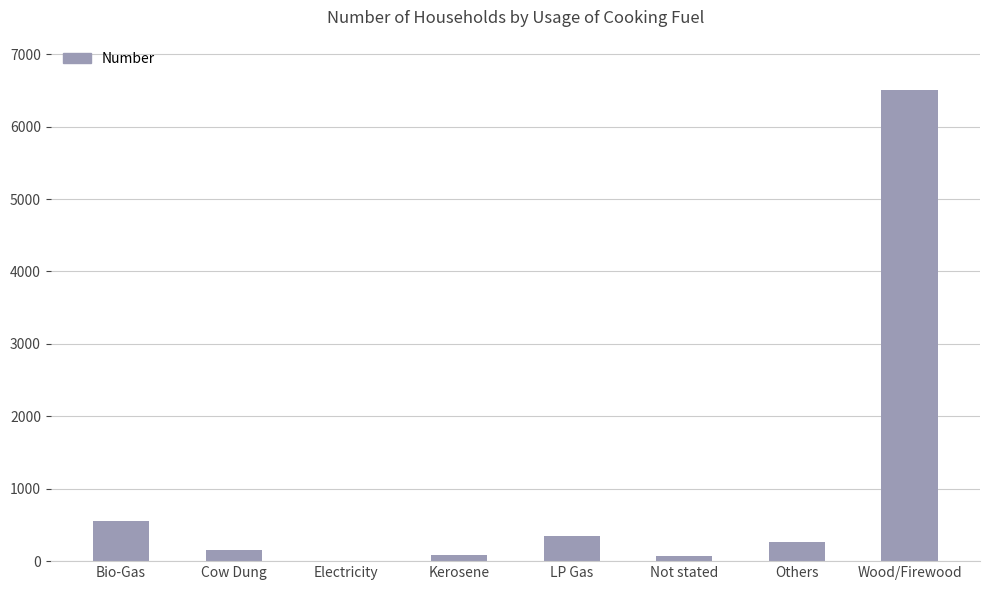

Is it true that the value at Kerosene is 91?

True